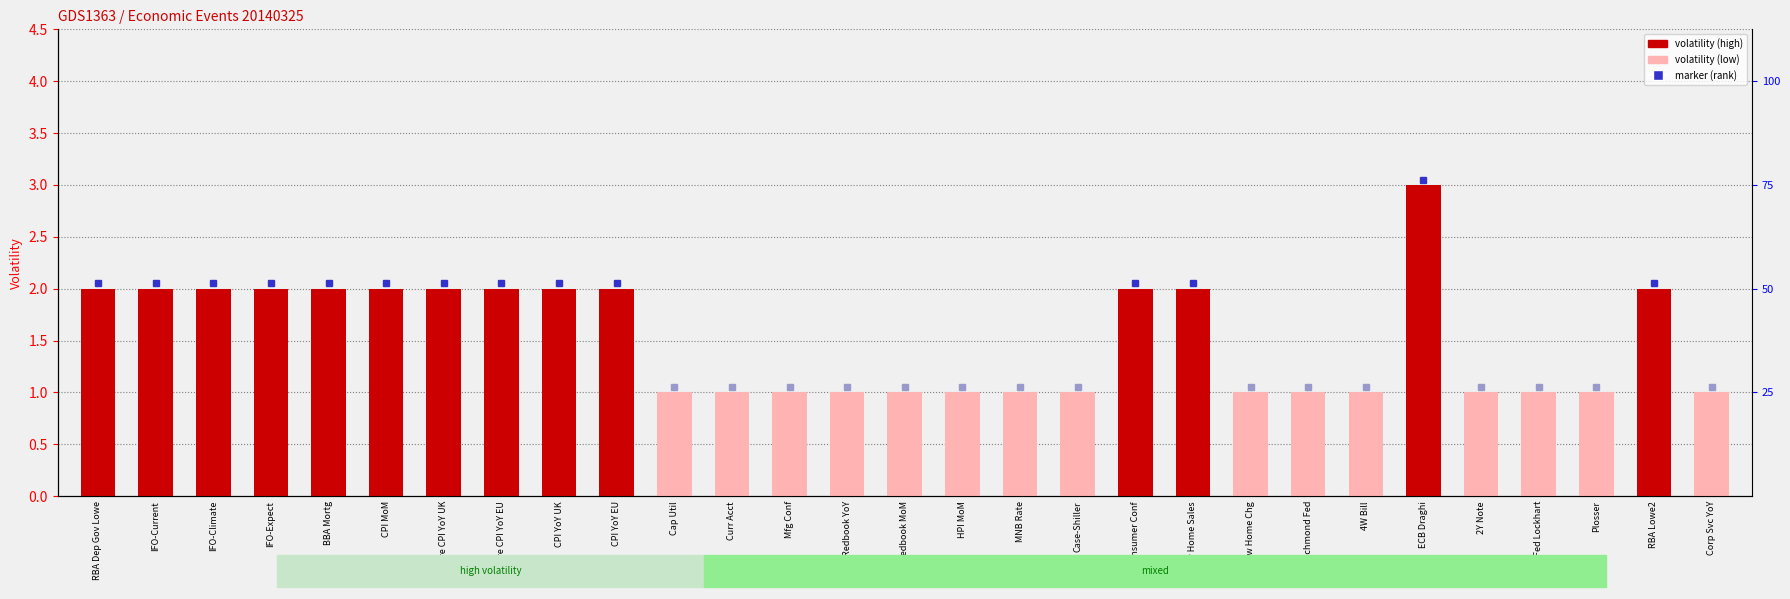

How many bars are there in total?

29